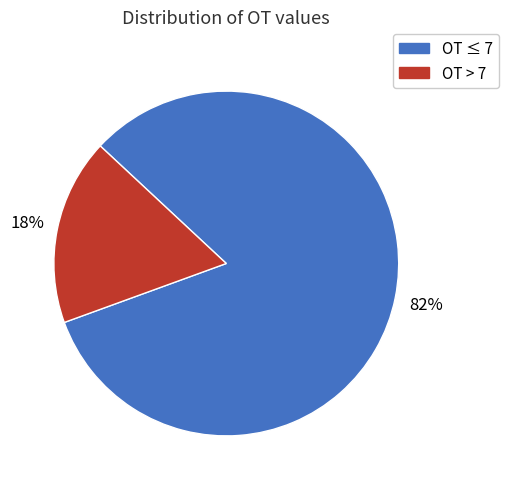

To the nearest percent, what is the average slice percentage?

50%